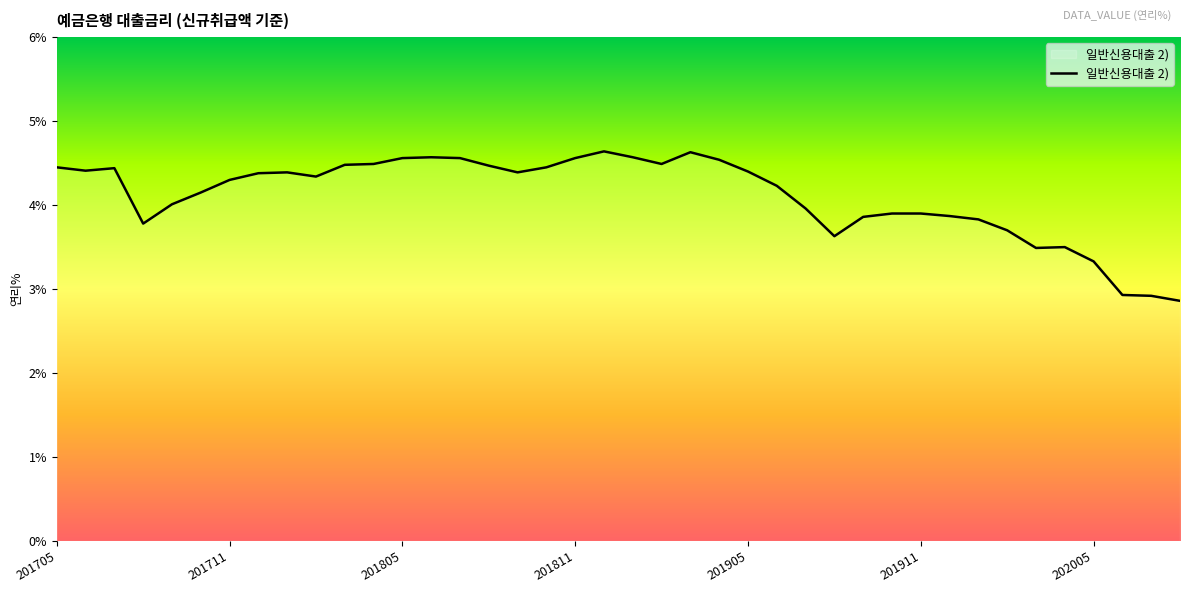

What is the smallest value displayed?

2.9